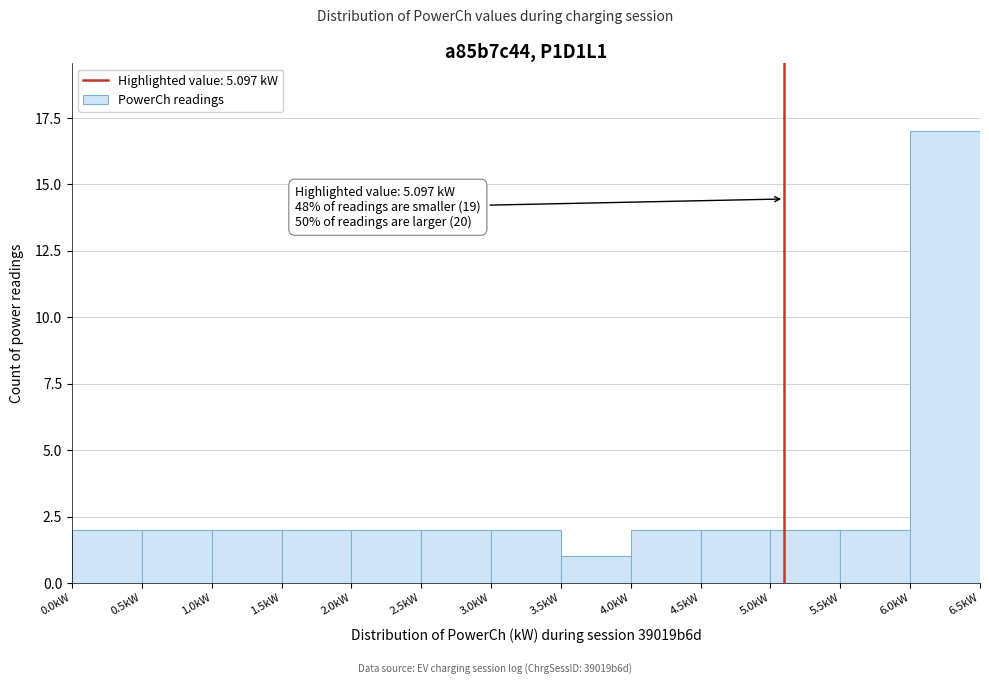

Which range on the x-axis has the tallest bar?

6.0 to 6.5